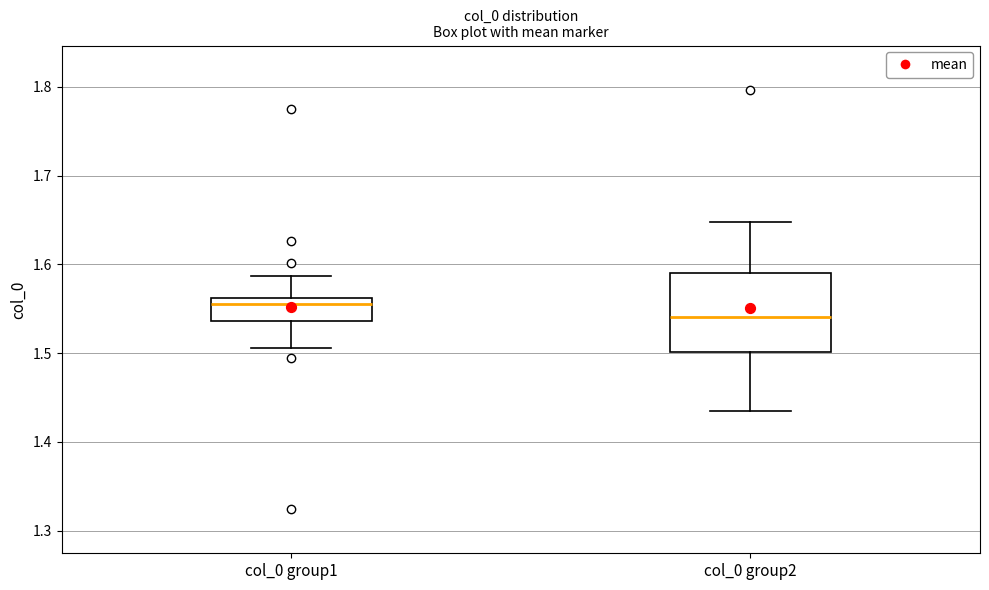

Reading left to right, read every box against the y-axis: the position of its median line, the range the box covers, and the ends of its whiskers. The values are not printed on the chart, so give them approximately, as read against the axis.

col_0 group1: median 1.56 (just below the box's upper edge), box 1.54 to 1.56, whiskers 1.51 to 1.59
col_0 group2: median 1.54, box 1.50 to 1.59, whiskers 1.43 to 1.65